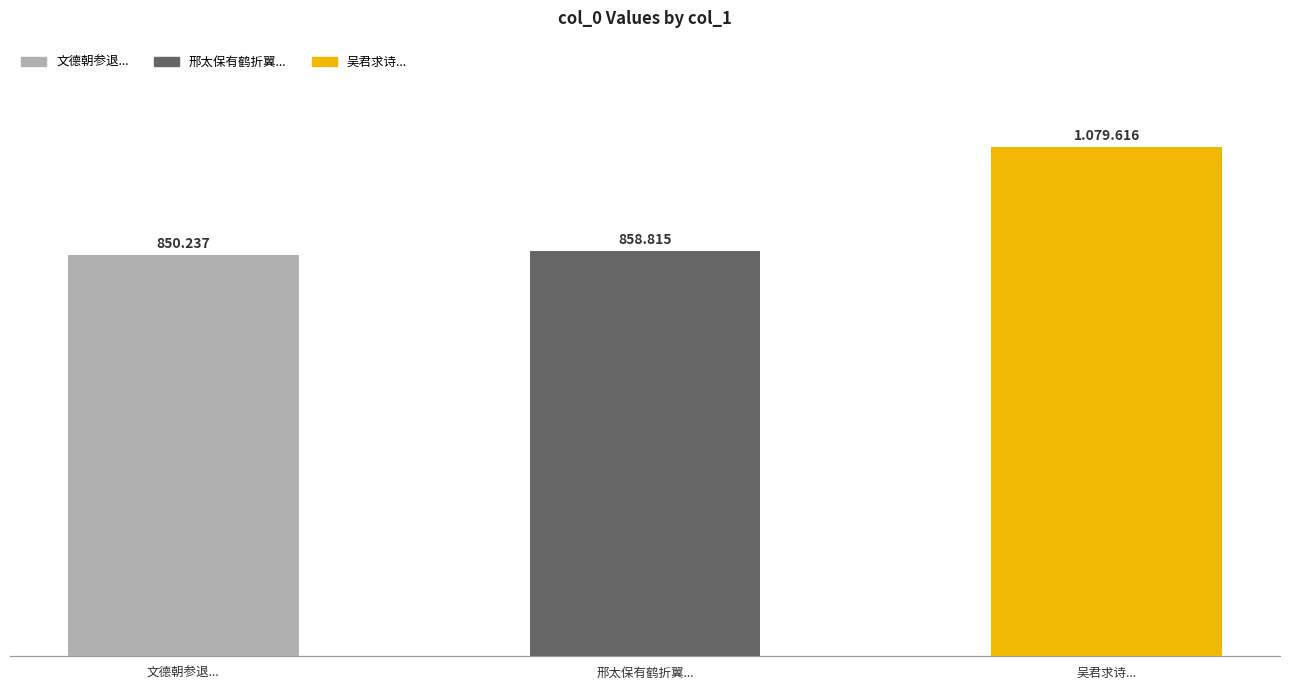

List the labels in order of value, smallest first.

文德朝参退..., 邢太保有鹤折翼..., 吴君求诗...